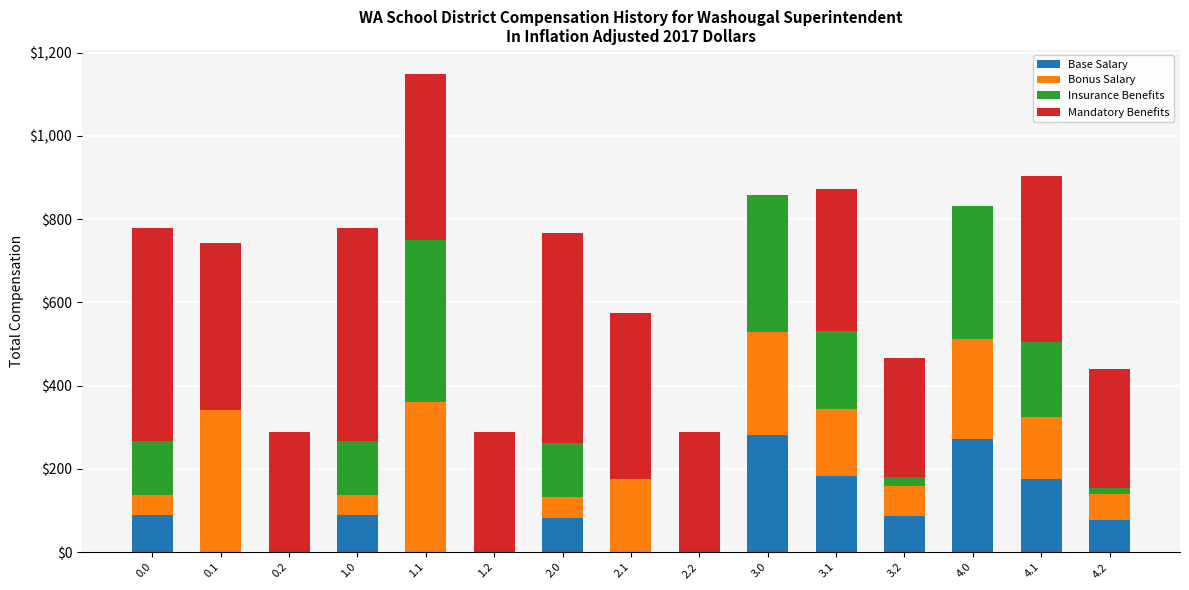

Does the chart contain stacked bars?

Yes